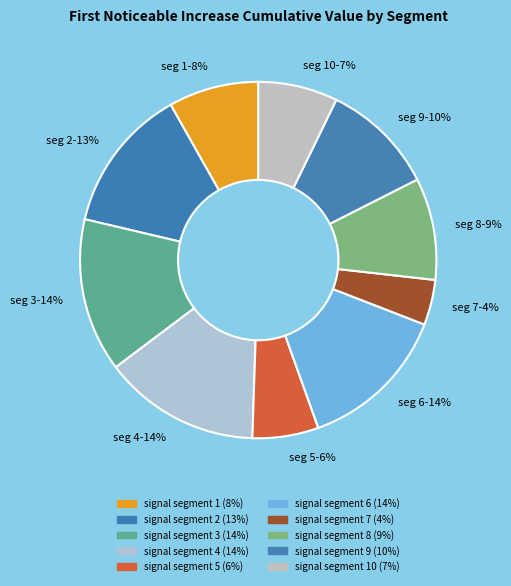

True or false: seg 9-10% accounts for 2% of the total.

False